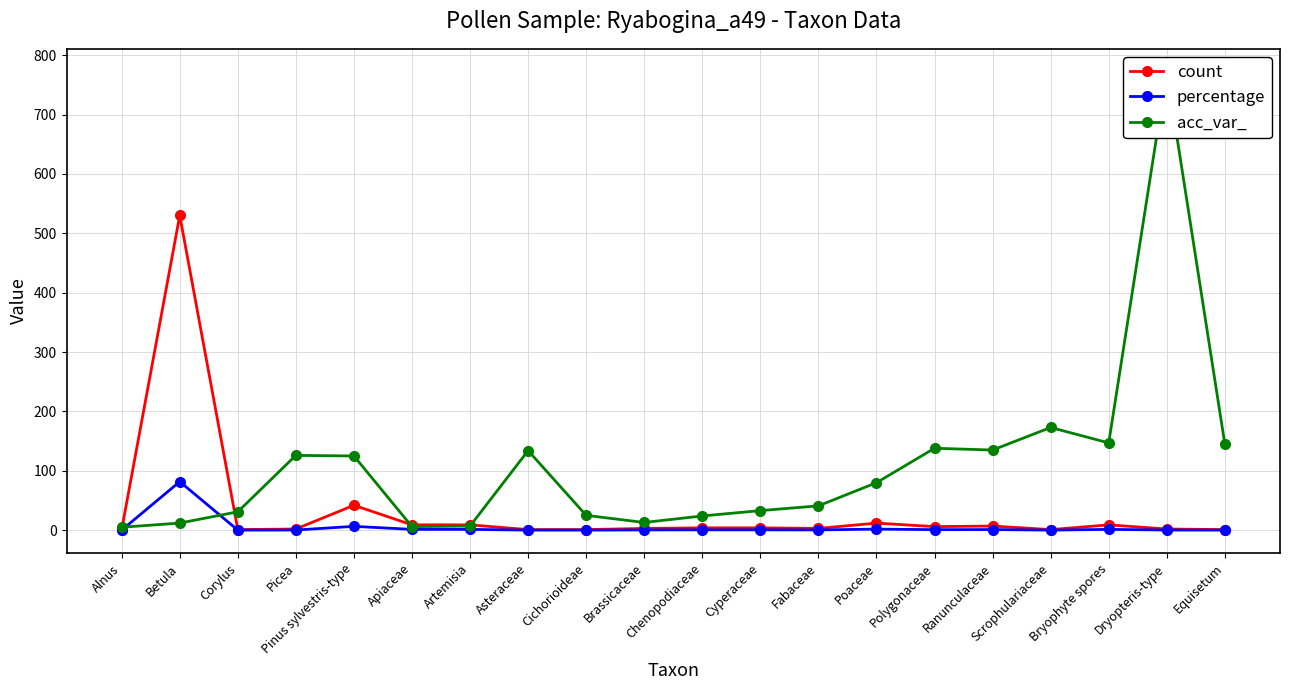

Rank the series at Chenopodiaceae from lowest to highest value.

percentage, count, acc_var_